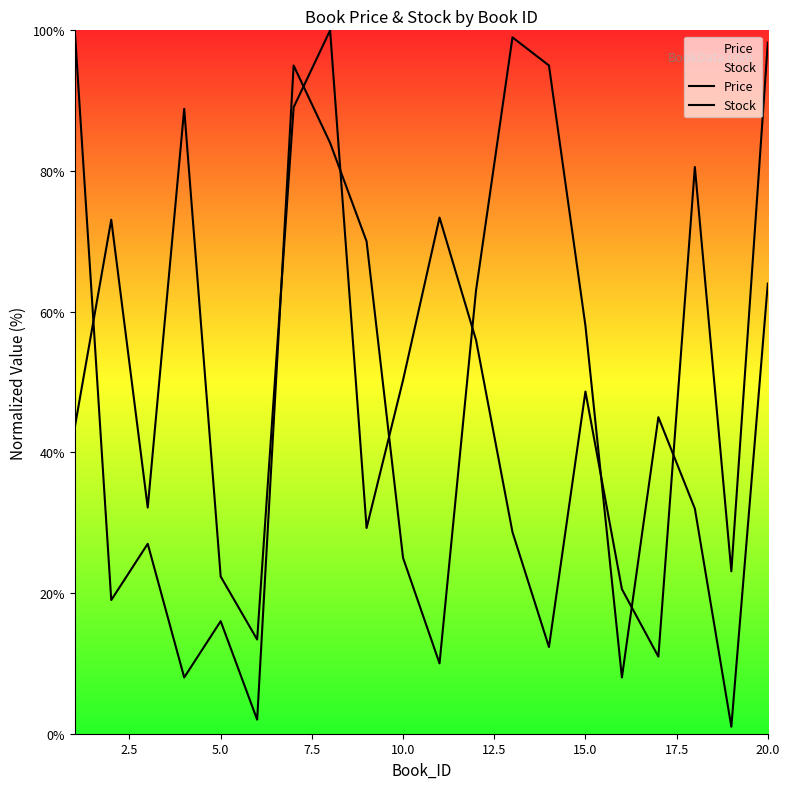

How many values in the Stock series exceed 45?

9